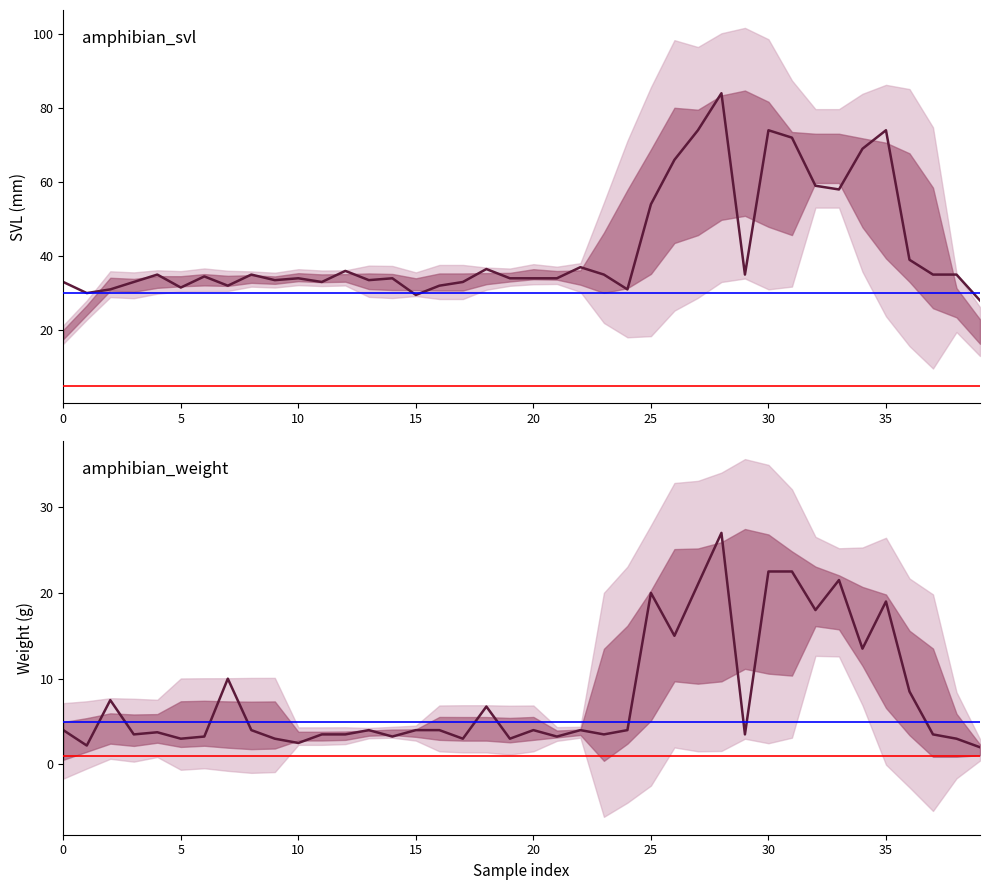

Does the chart display data point markers on the line(s)?

No